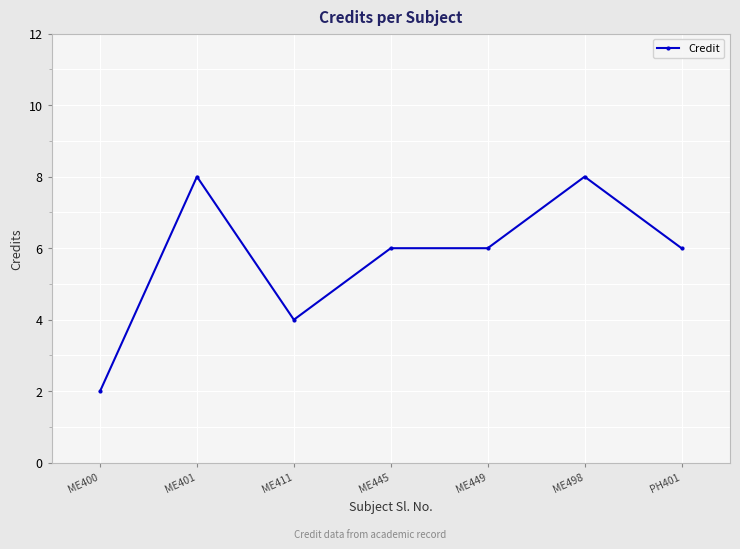

True or false: the data shows 6 at ME445.

True